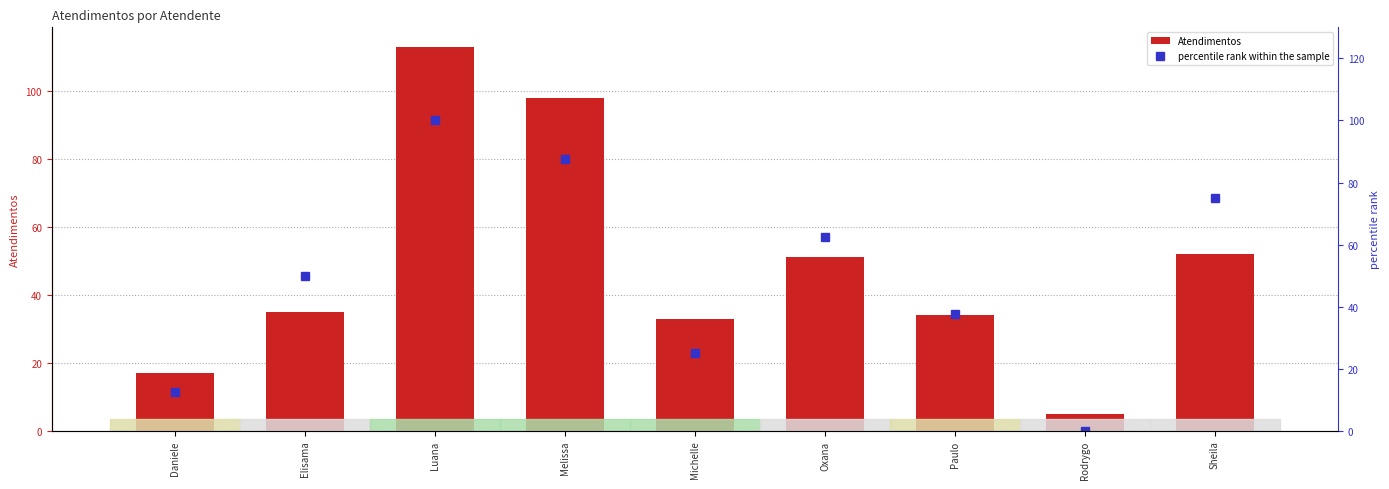

Are the bars horizontal?

No